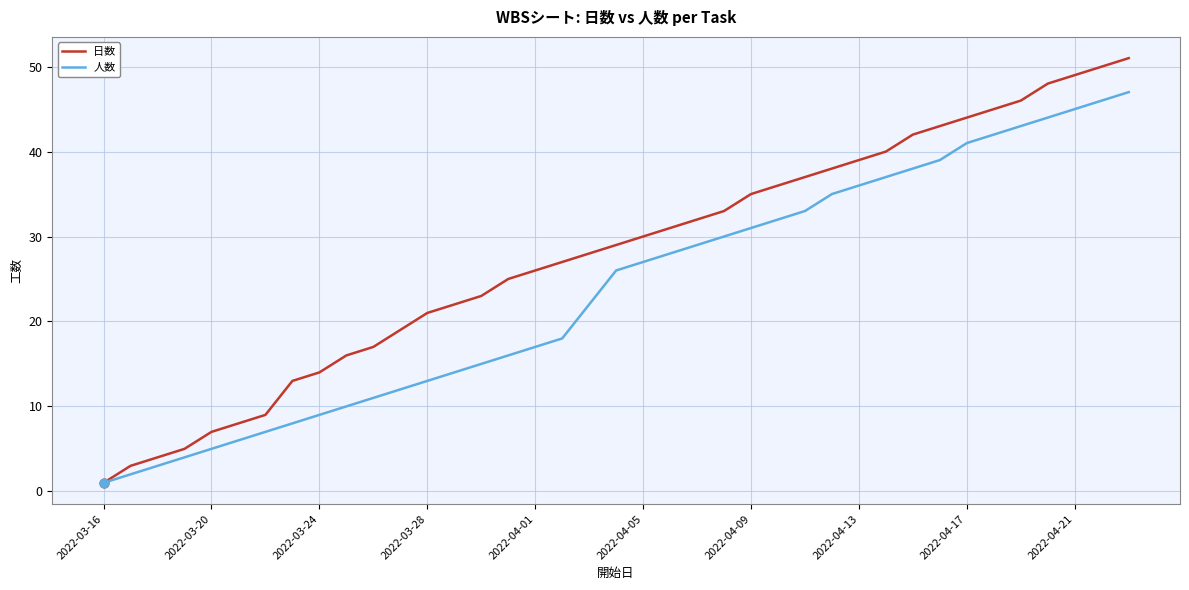

Which series has the largest total across all categories?

日数